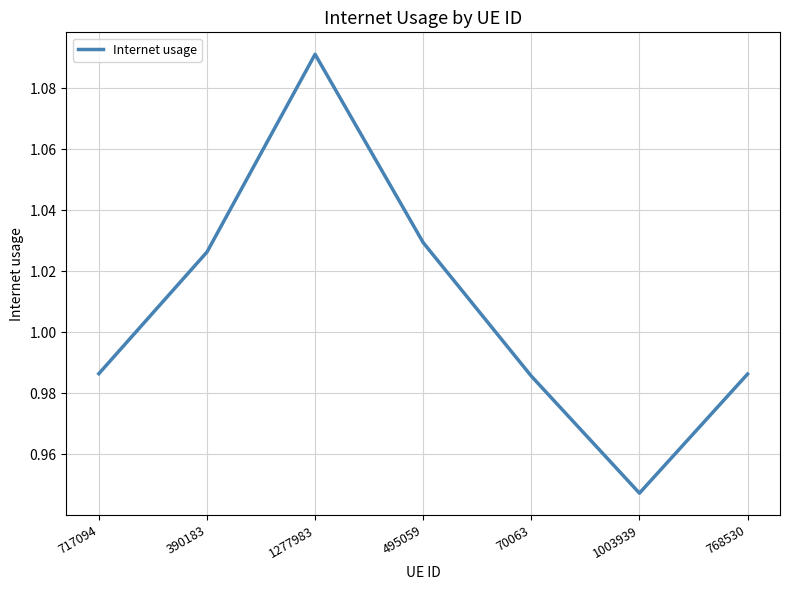

Is this an area chart (filled region under the line)?

No